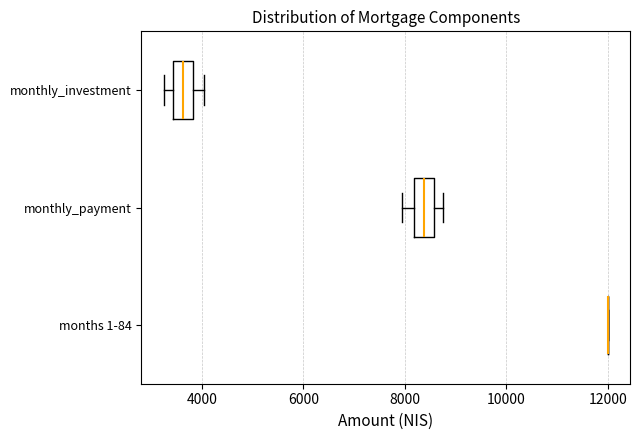

Reading bottom to top, read every box against the x-axis: the position of its median line, the range the box covers, and the ends of its whiskers. The values are not printed on the chart, so give them approximately, as read against the axis.

months 1-84: box collapsed to a line at 12000, whiskers 12000 to 12000
monthly_payment: median 8400, box 8200 to 8600, whiskers 8000 to 8800
monthly_investment: median 3600, box 3400 to 3800, whiskers 3200 to 4000